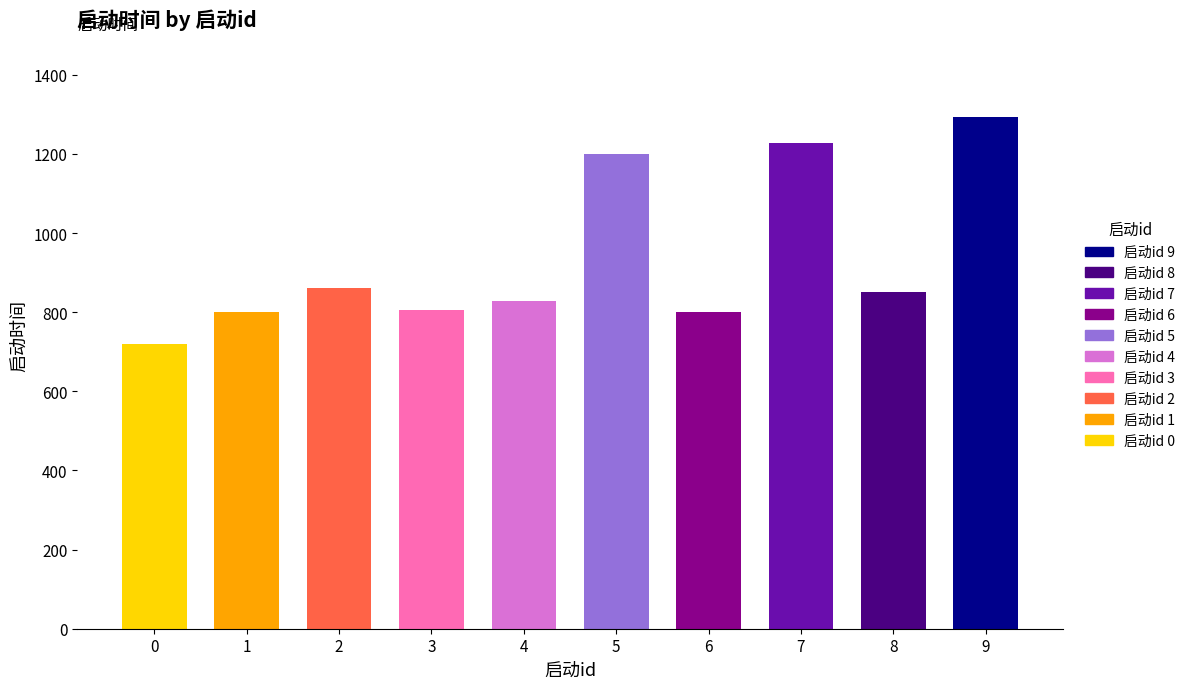

What is the sum of the values at 2 and 7?

2087